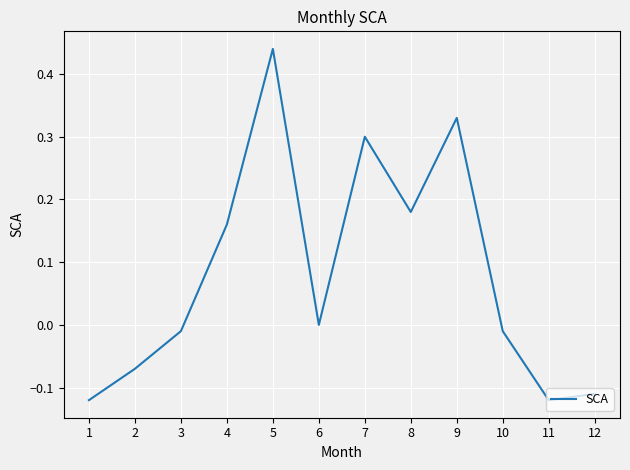

Which has a higher value, 9 or 6?

9